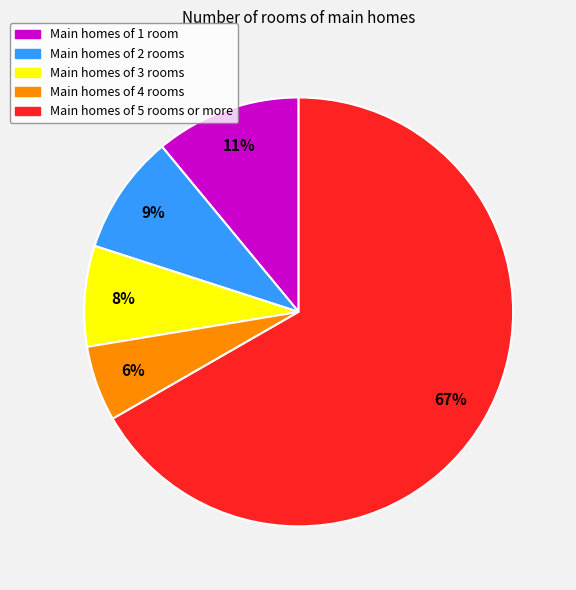

To the nearest percent, what percentage of the pie is Main homes of 4 rooms?

6%